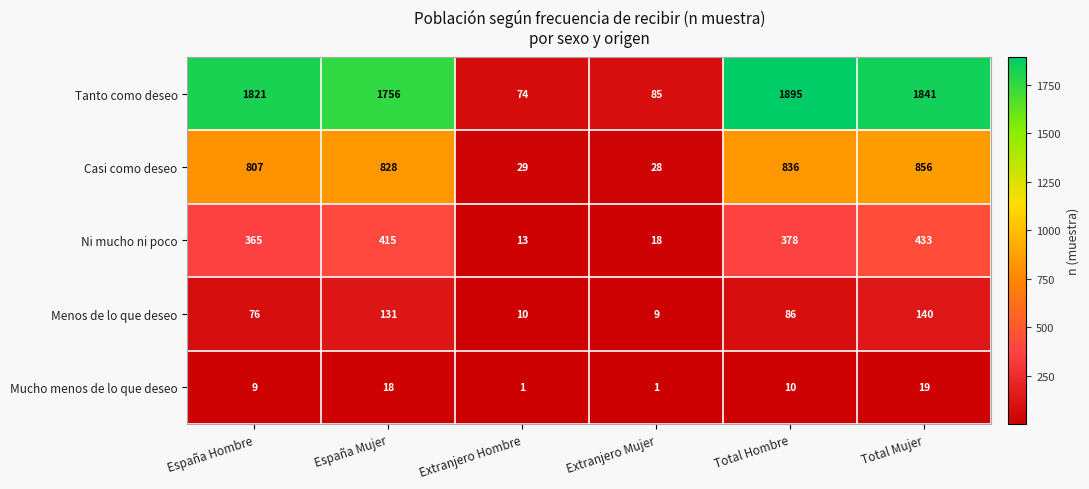

At which label is Tanto como deseo closest to 984?

España Mujer